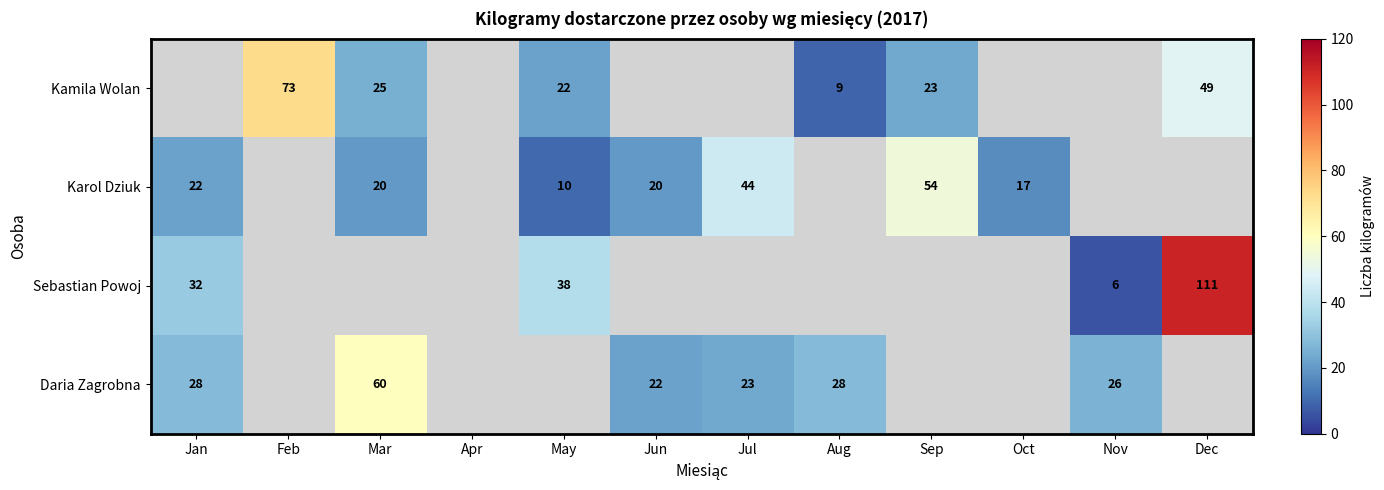

True or false: Karol Dziuk has a value of 17 at Oct.

True